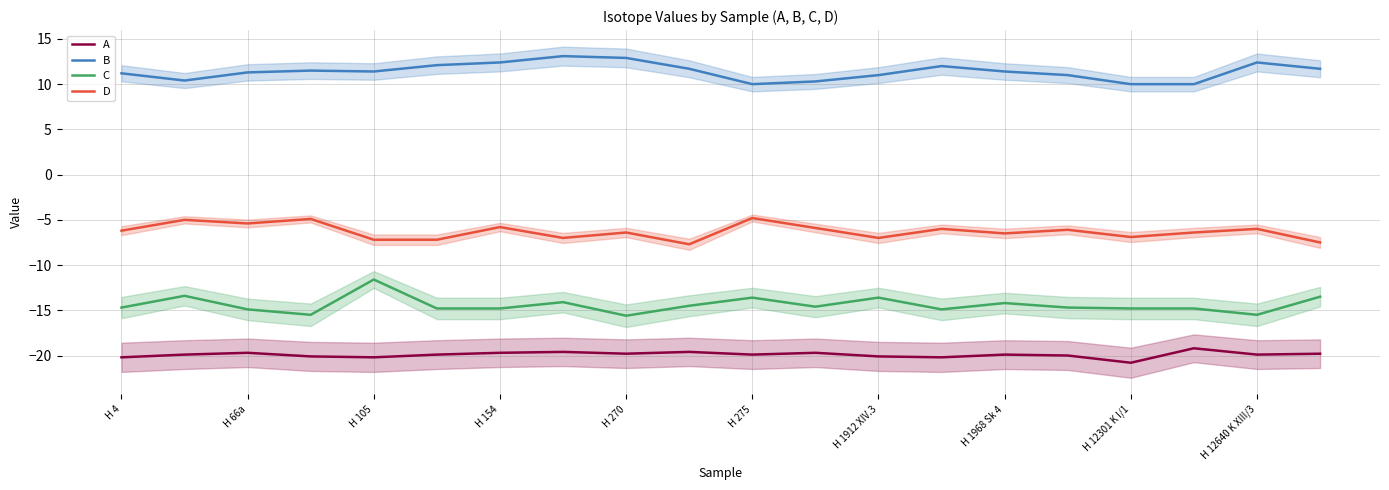

True or false: C and A intersect in this chart.

False